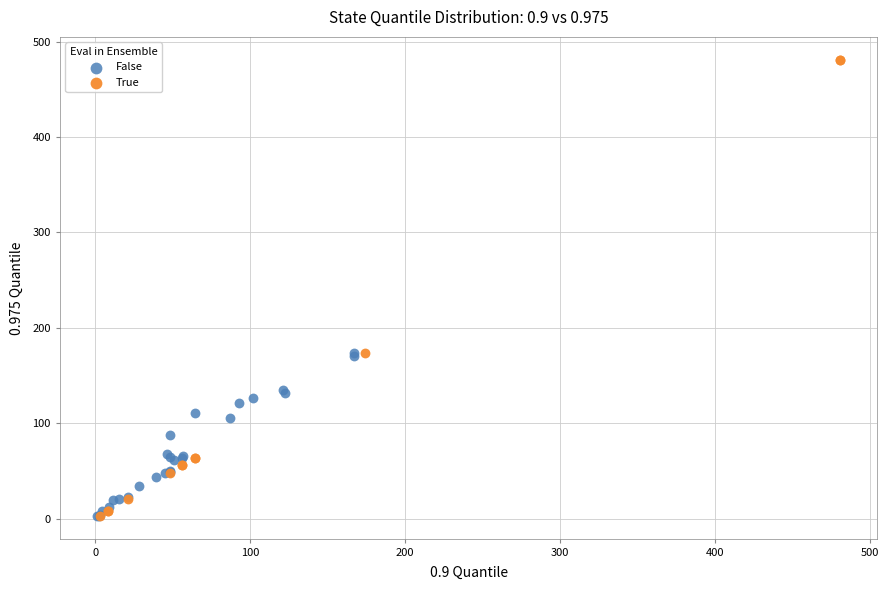

What are all the series names shown in the legend?

False, True